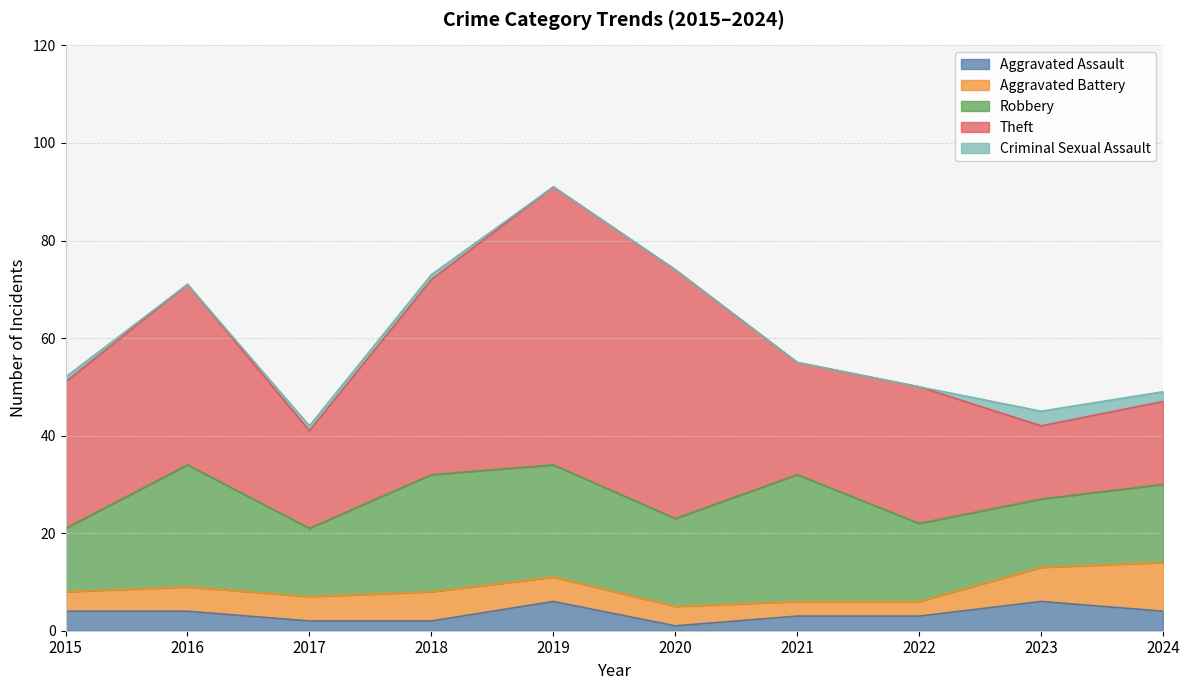

Which category has the highest value in the Theft series?

2019